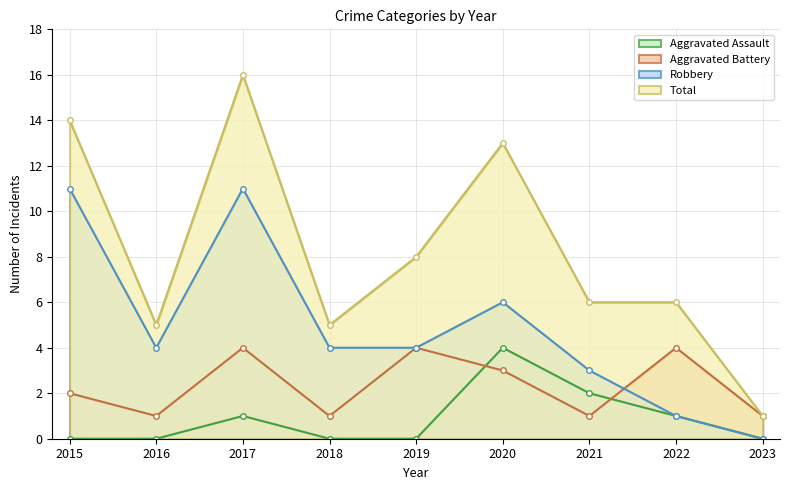

Reading left to right, extract all data points from this chart.

Aggravated Assault: 2015=0	2016=0	2017=1	2018=0	2019=0	2020=4	2021=2	2022=1	2023=0
Aggravated Battery: 2015=2	2016=1	2017=4	2018=1	2019=4	2020=3	2021=1	2022=4	2023=1
Robbery: 2015=11	2016=4	2017=11	2018=4	2019=4	2020=6	2021=3	2022=1	2023=0
Total: 2015=14	2016=5	2017=16	2018=5	2019=8	2020=13	2021=6	2022=6	2023=1